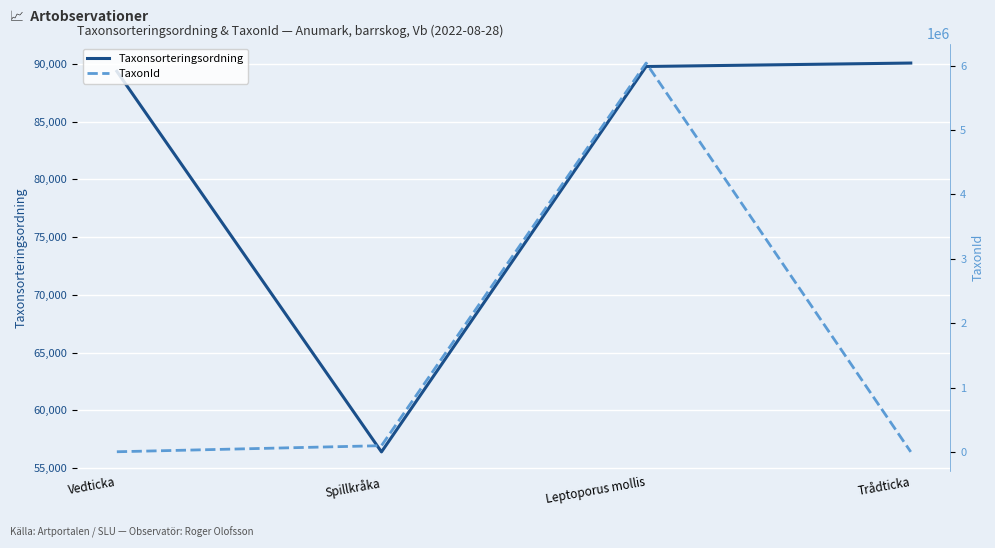

List the series in order of their overall mean, lowest first.

Taxonsorteringsordning, TaxonId